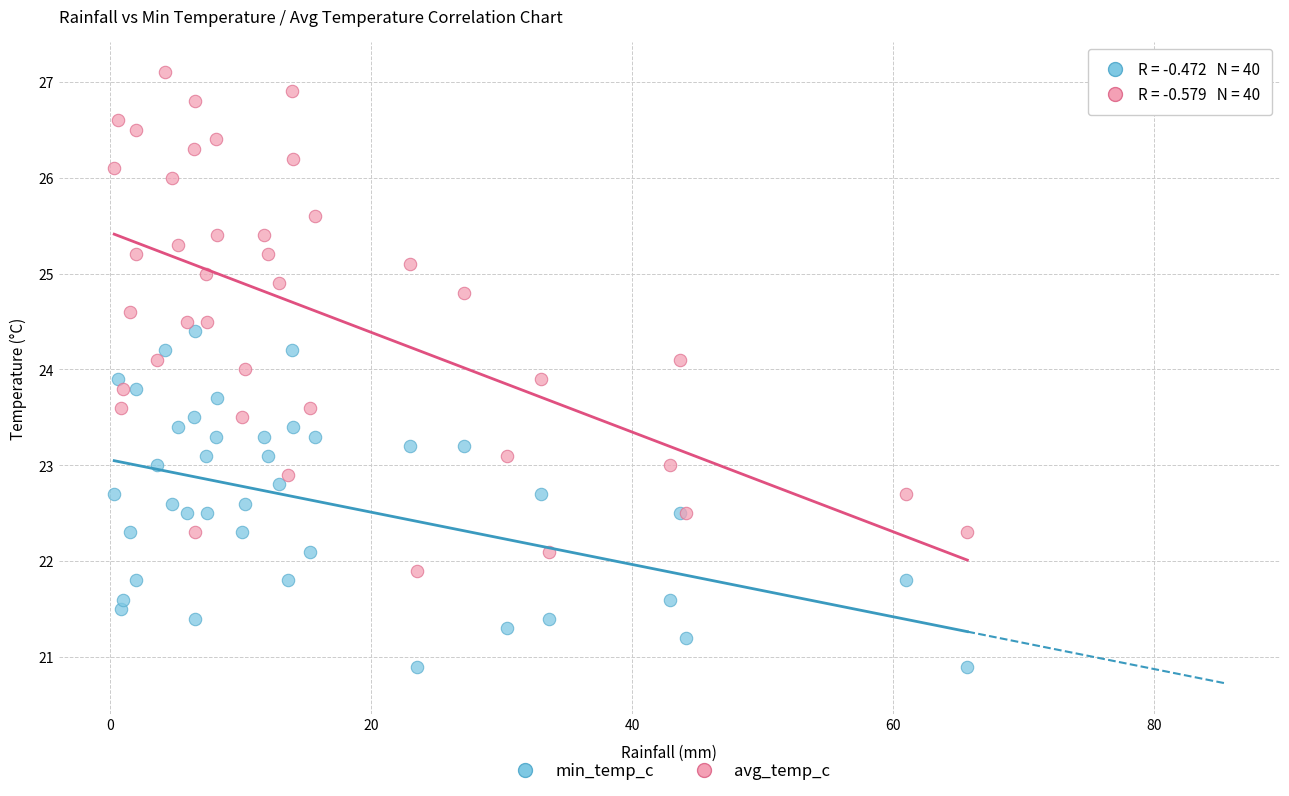

Which series contains the lowest Y value?

min_temp_c